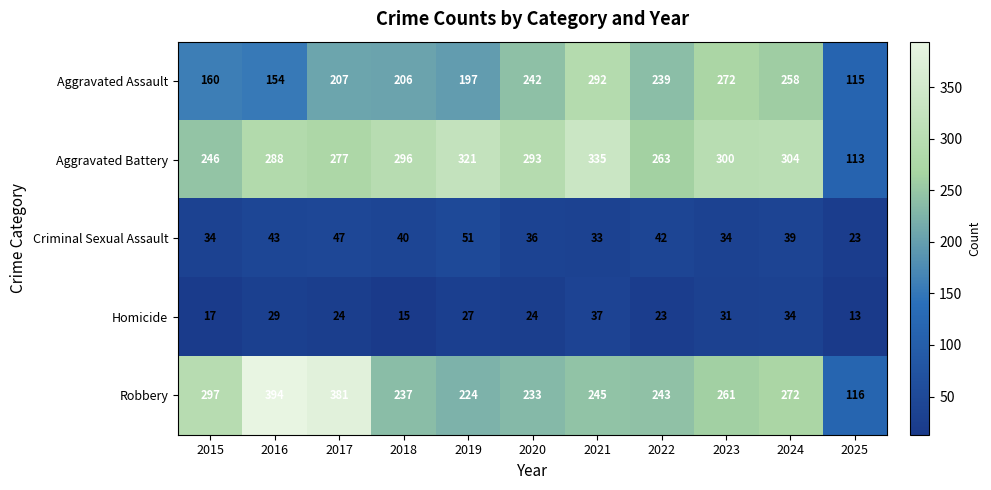

What is the total value across all series at 2019?

820